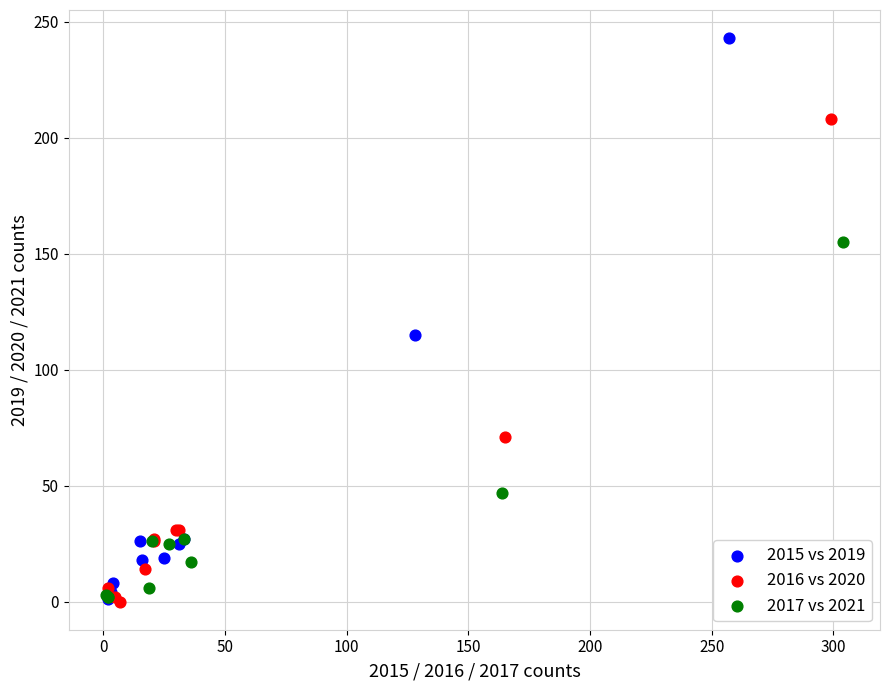

Which series has the widest spread of Y values?

2015 vs 2019